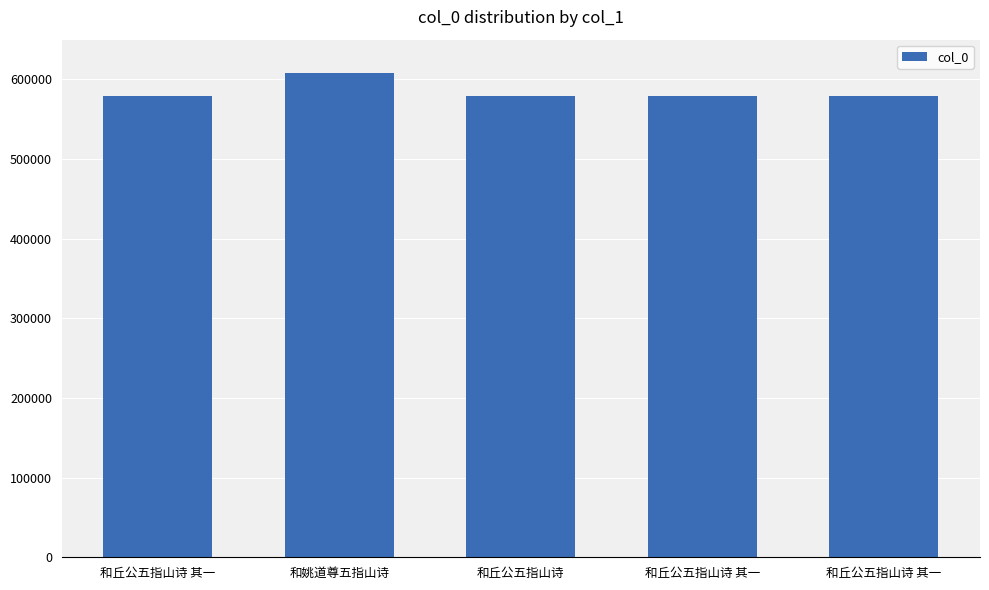

Approximately how many times larger is the value at 和姚道尊五指山诗 compared to 和丘公五指山诗 其一?

1.0